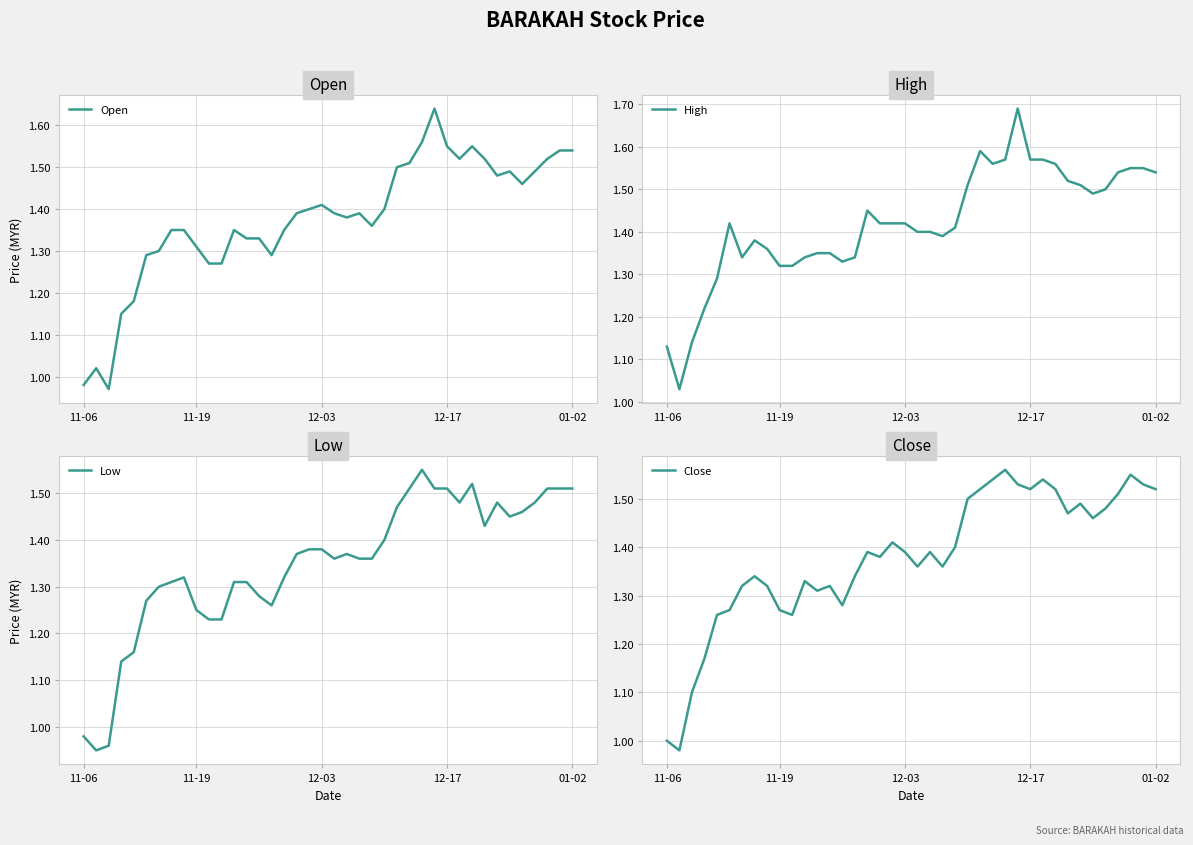

The Low series shows 2.4 at 35. True or false?

False